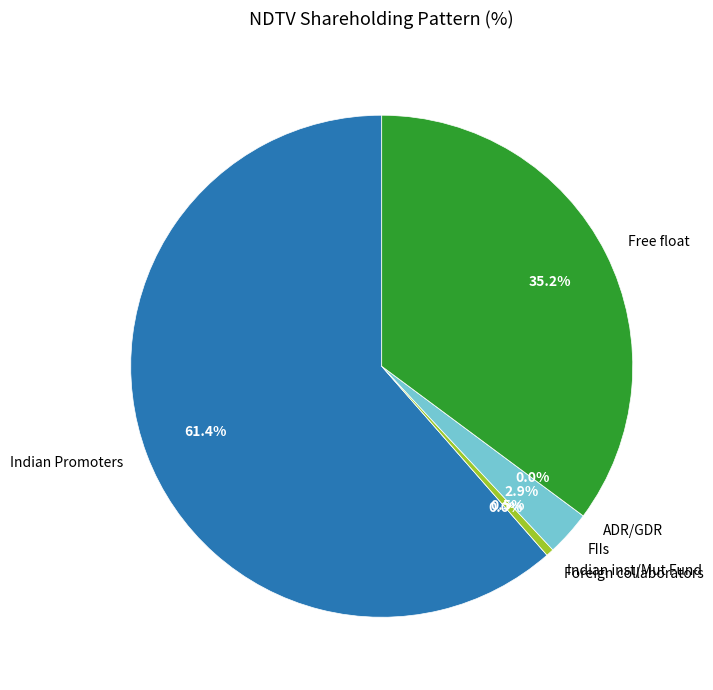

Combined, what portion of the pie is Indian inst/Mut Fund and Foreign collaborators?

0.5%